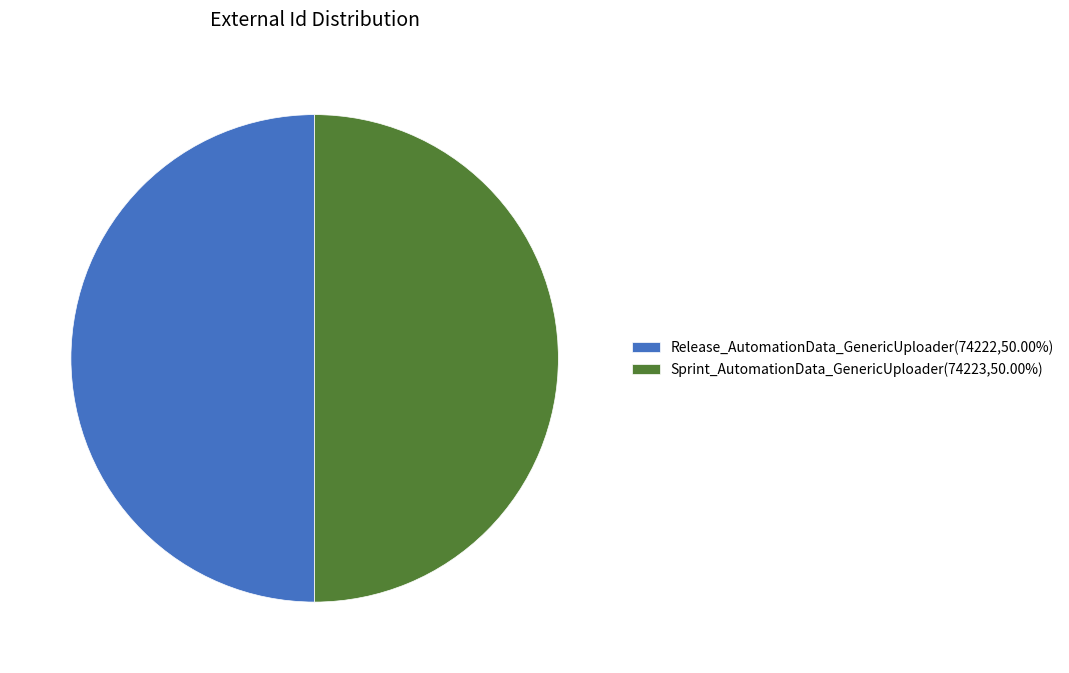

Do Release_AutomationData_GenericUploader(74222,50.00%) and Sprint_AutomationData_GenericUploader(74223,50.00%) together represent more than half of the pie?

Yes